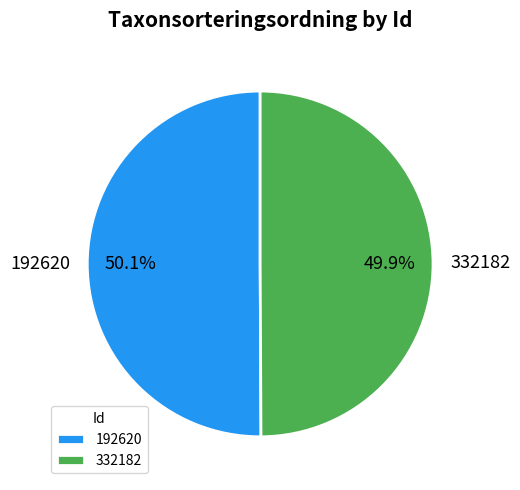

Is there a majority slice in this chart?

Yes